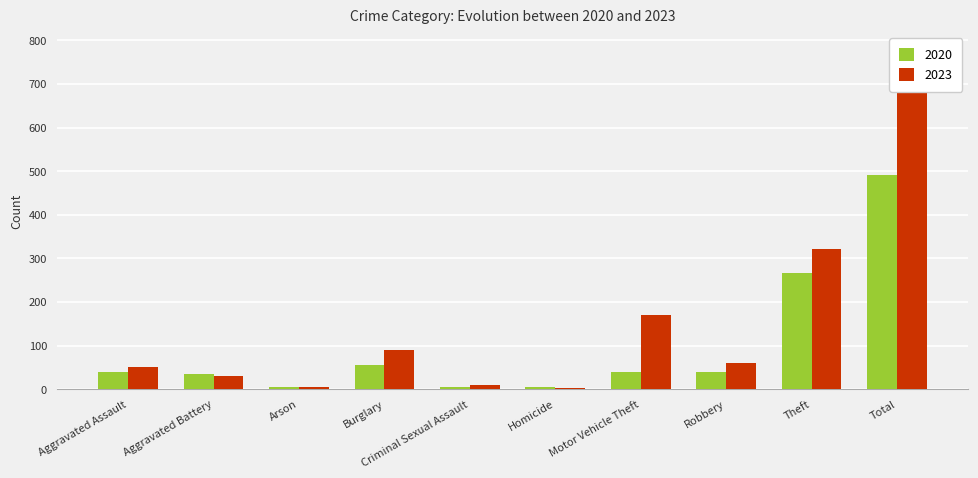

What position from the left is Aggravated Assault?

1